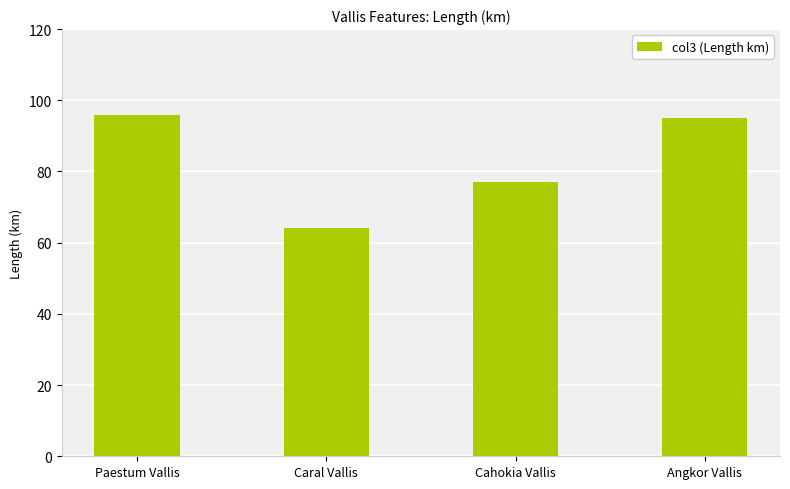

List the labels in order of value, largest first.

Paestum Vallis, Angkor Vallis, Cahokia Vallis, Caral Vallis